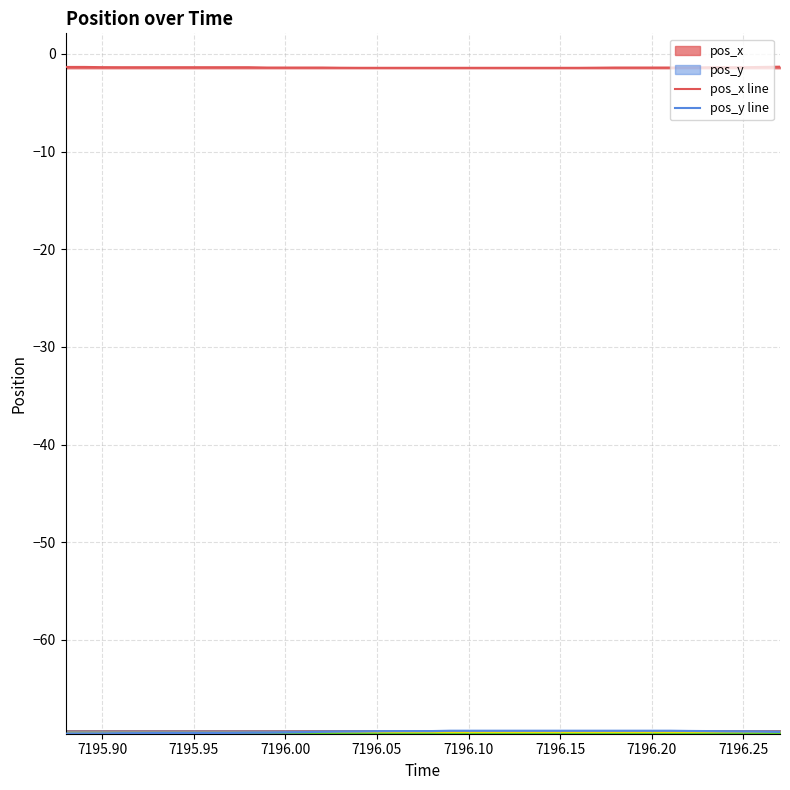

What is the smallest value displayed?

-69.6